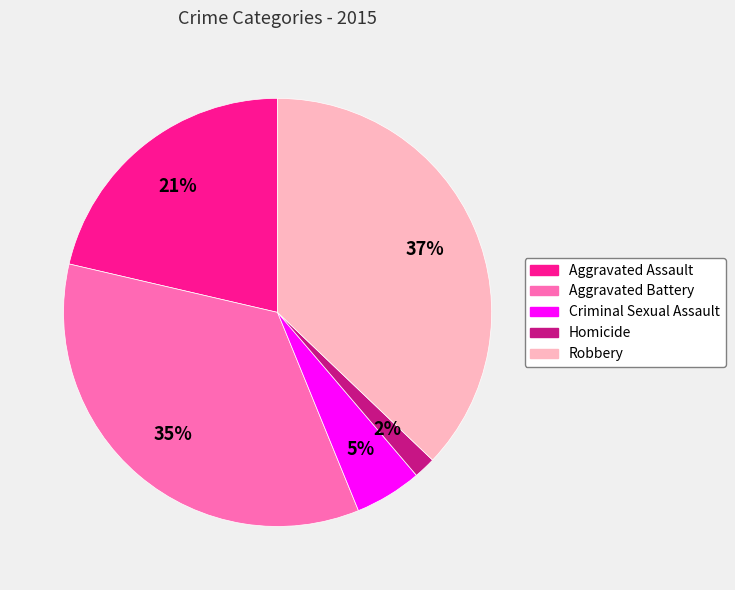

How many slices are in this pie chart?

5